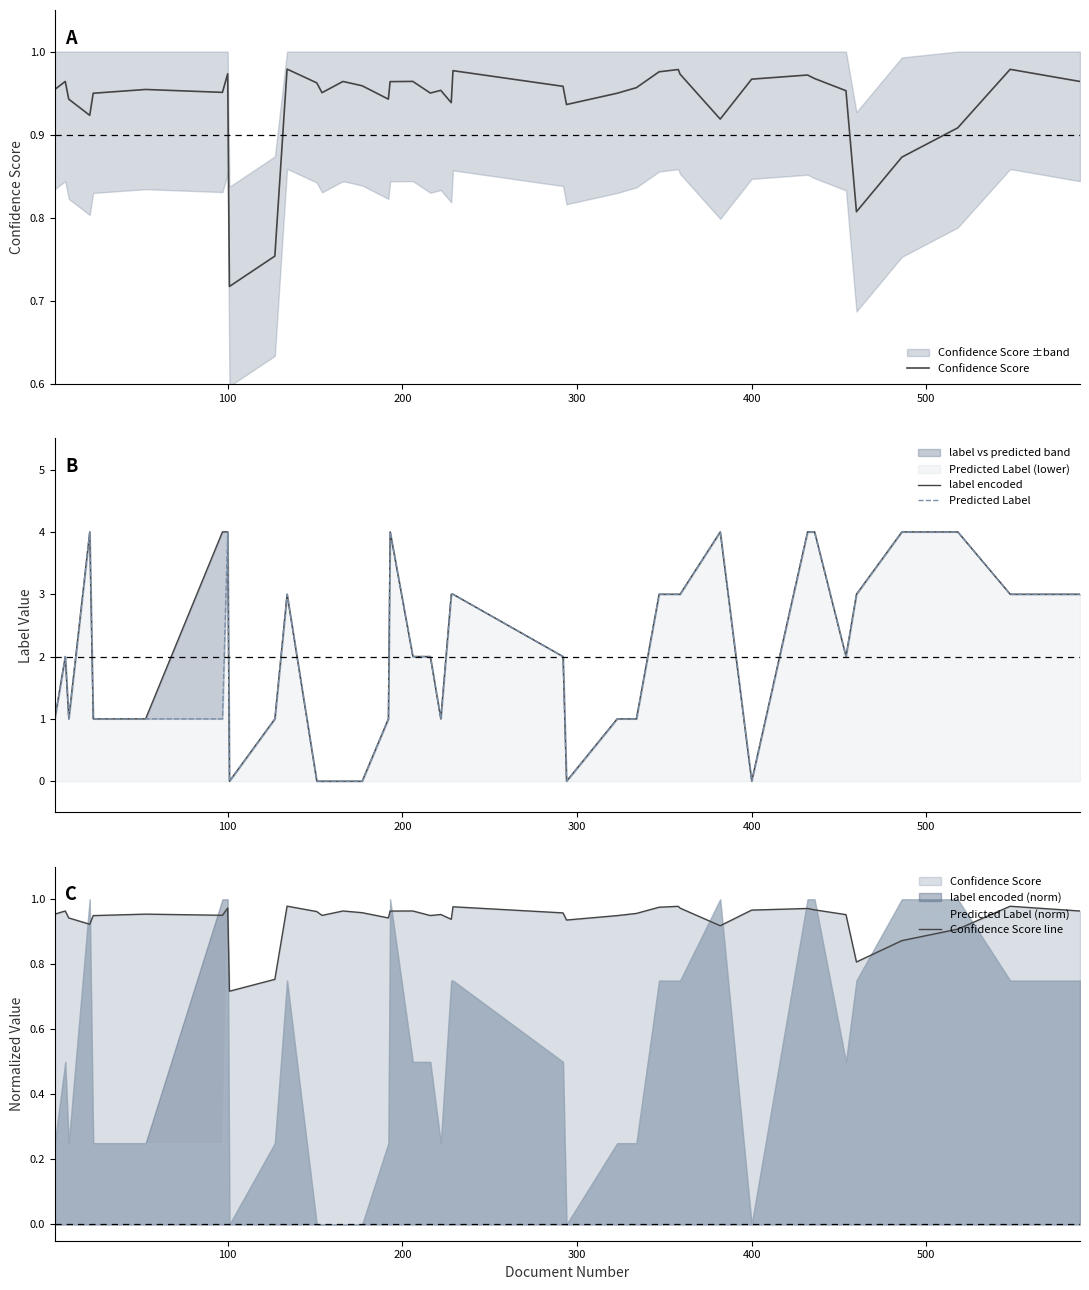

What is the value of the Confidence Score point at the 27th from the left?

1.0